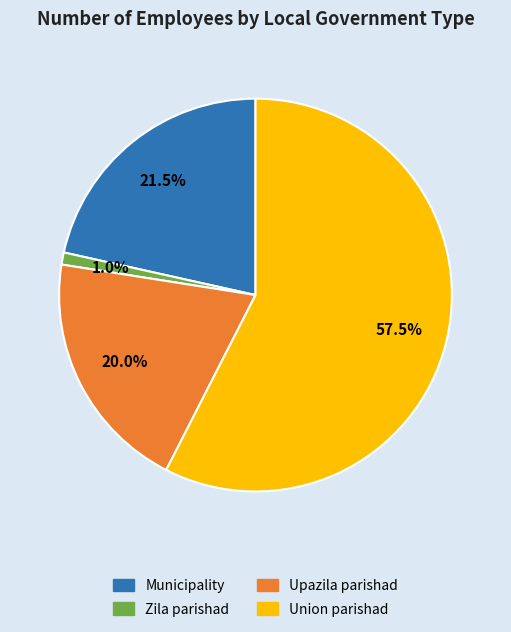

Is there any slice that represents more than half of the pie?

Yes